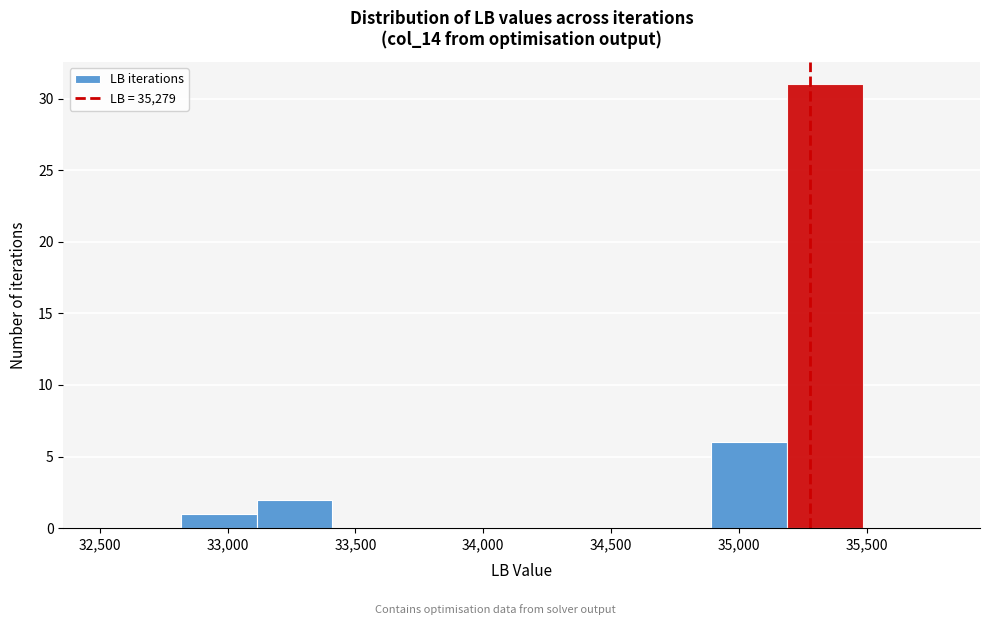

Reading left to right, transcribe this chart: for each bar, give the range it covers on the x-axis and its height. Neither the bar edges nor the heights are printed on the chart, so give them approximately, as read against the axes.

32500 to 32800: 0
32800 to 33100: 1
33100 to 33400: 2
33400 to 33700: 0
33700 to 34000: 0
34000 to 34300: 0
34300 to 34600: 0
34600 to 34900: 0
34900 to 35200: 6
35200 to 35500: 31
35500 to 35800: 0